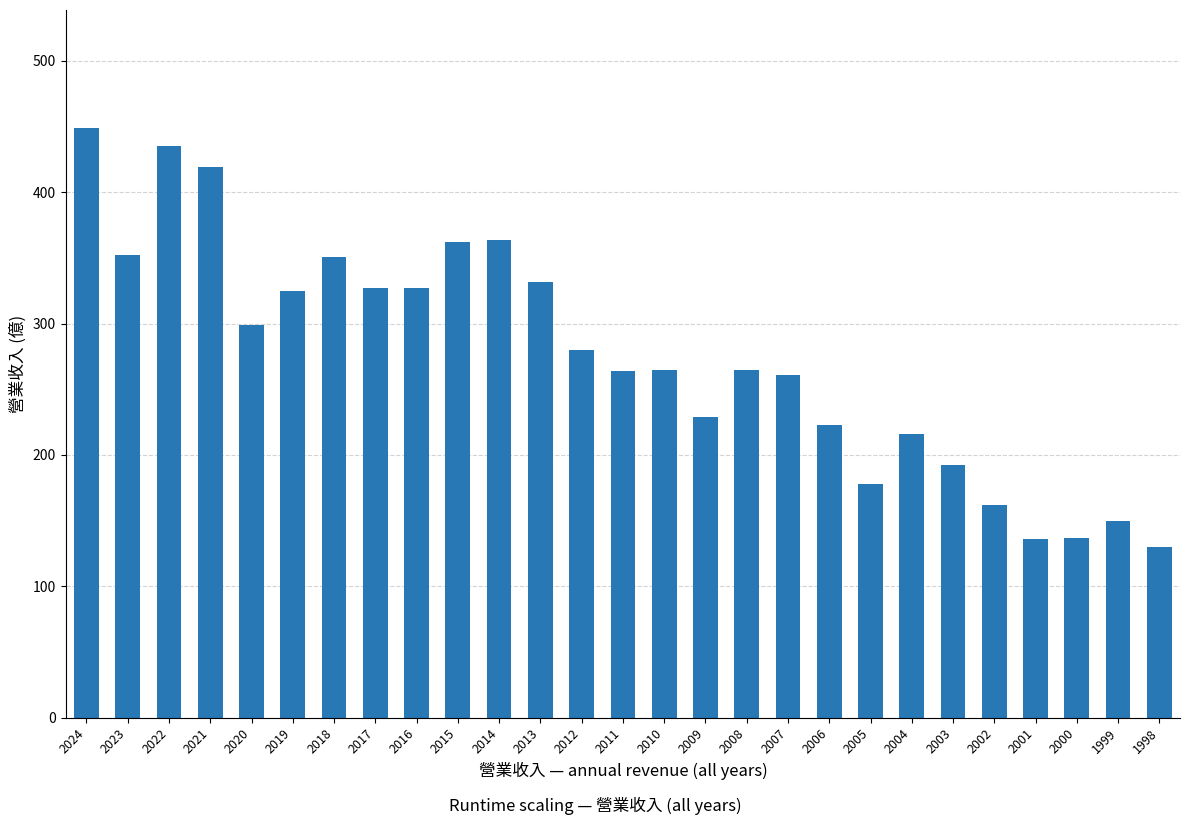

Read the value at 2003, to the nearest 50.

200